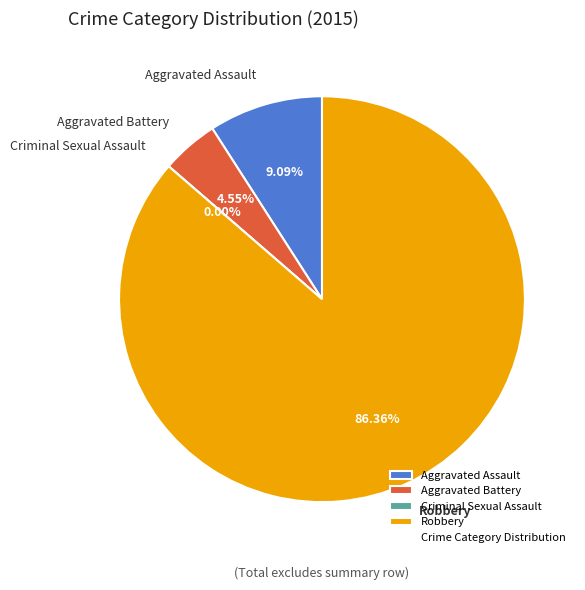

True or false: Aggravated Battery accounts for 17% of the total.

False